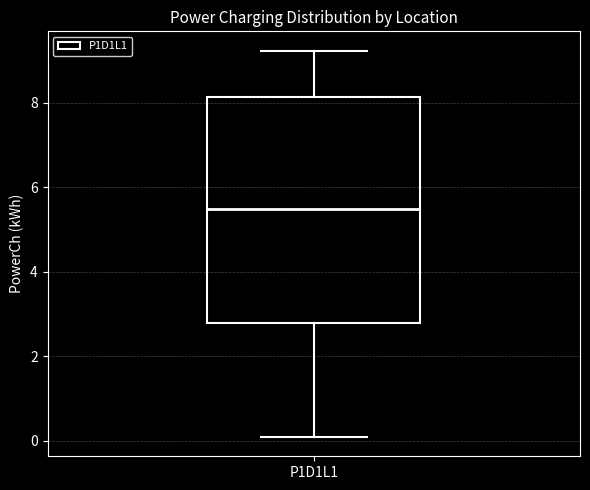

Read this box plot against the y-axis: the position of the median line, the range covered by the box, and the ends of both whiskers. The values are not printed on the chart, so give them approximately, as read against the axis.

median 5.4, box 2.8 to 8.2, whiskers 0.0 to 9.2